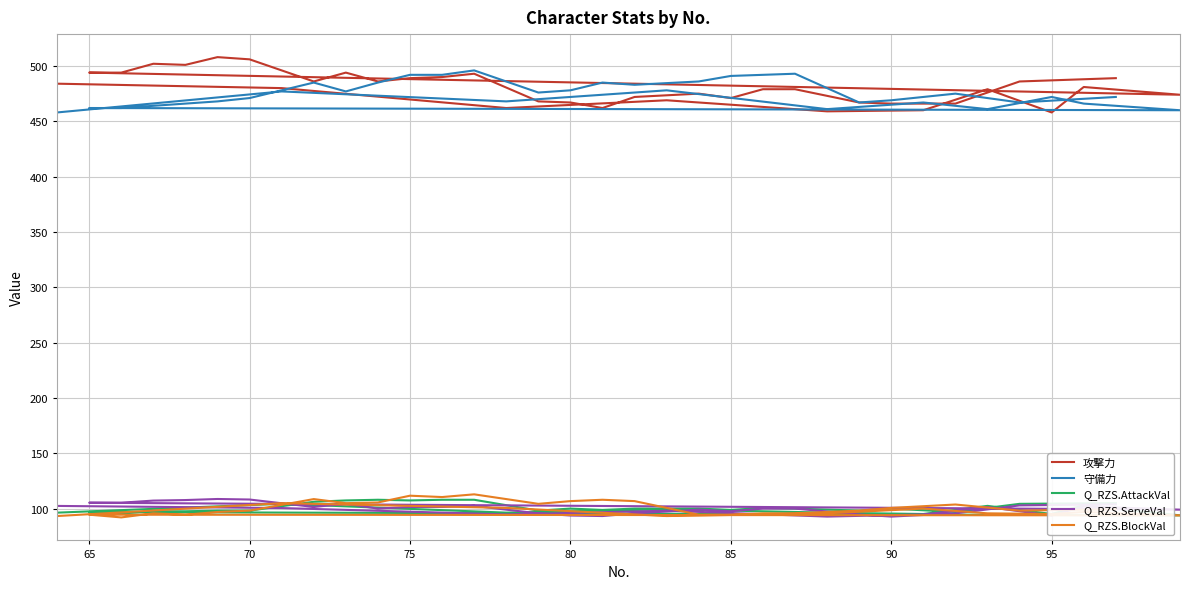

In 攻撃力, how many points are lower than both neighbors (excluding endpoints)?

9